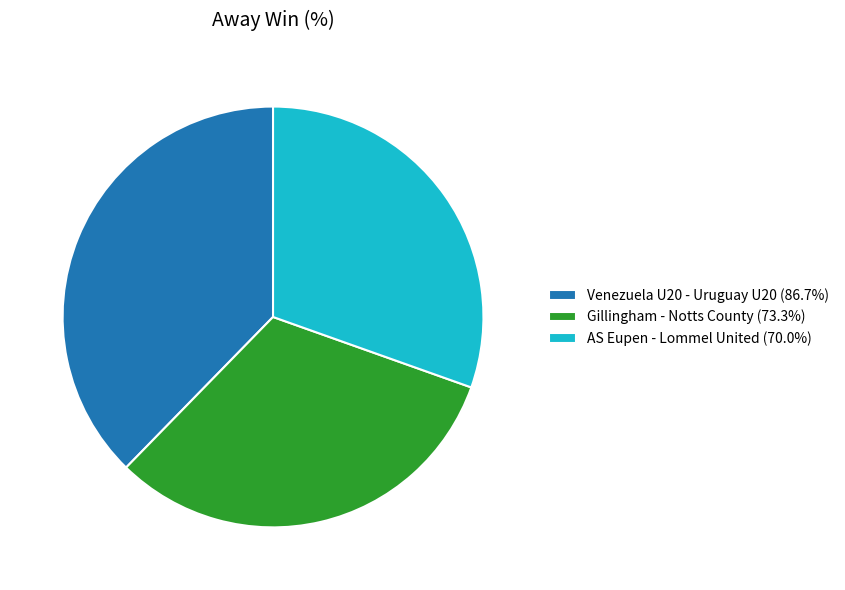

Approximately how many times larger is the value at Venezuela U20 - Uruguay U20 (86.7%) compared to Gillingham - Notts County (73.3%)?

1.2